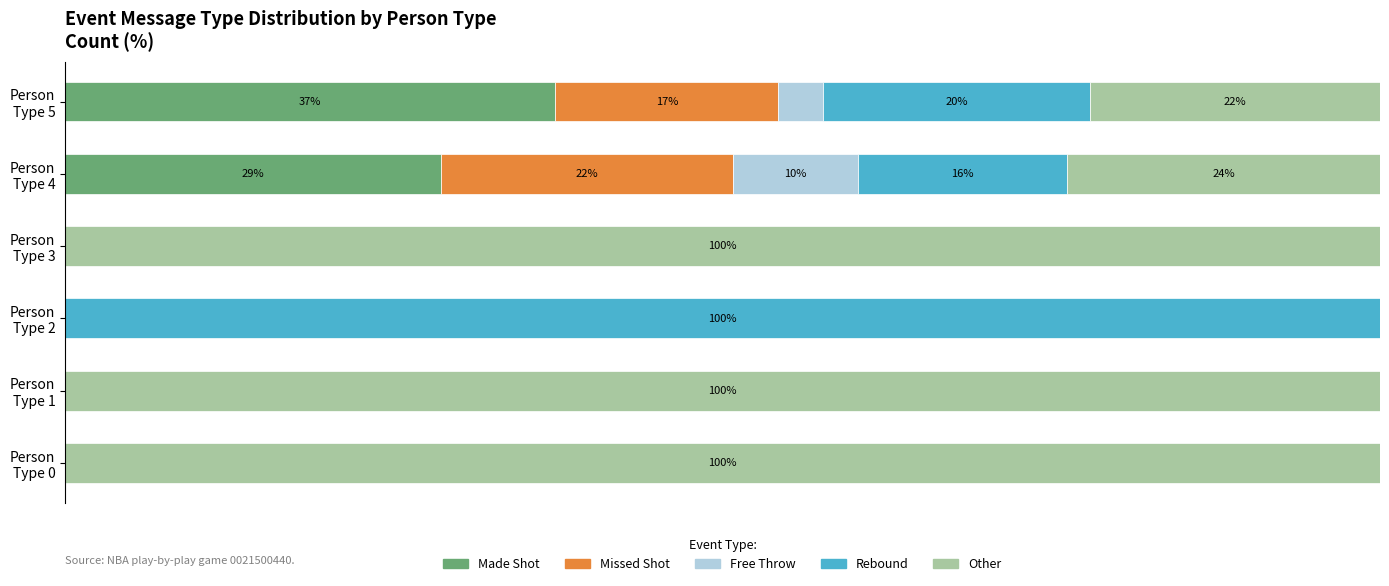

What are all the series names shown in the legend?

Made Shot, Missed Shot, Free Throw, Rebound, Other